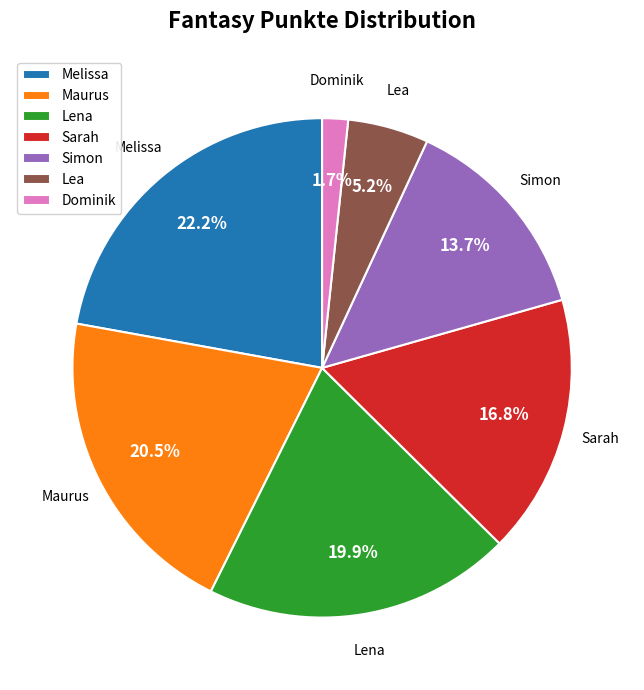

Which category has the biggest portion of the pie?

Melissa